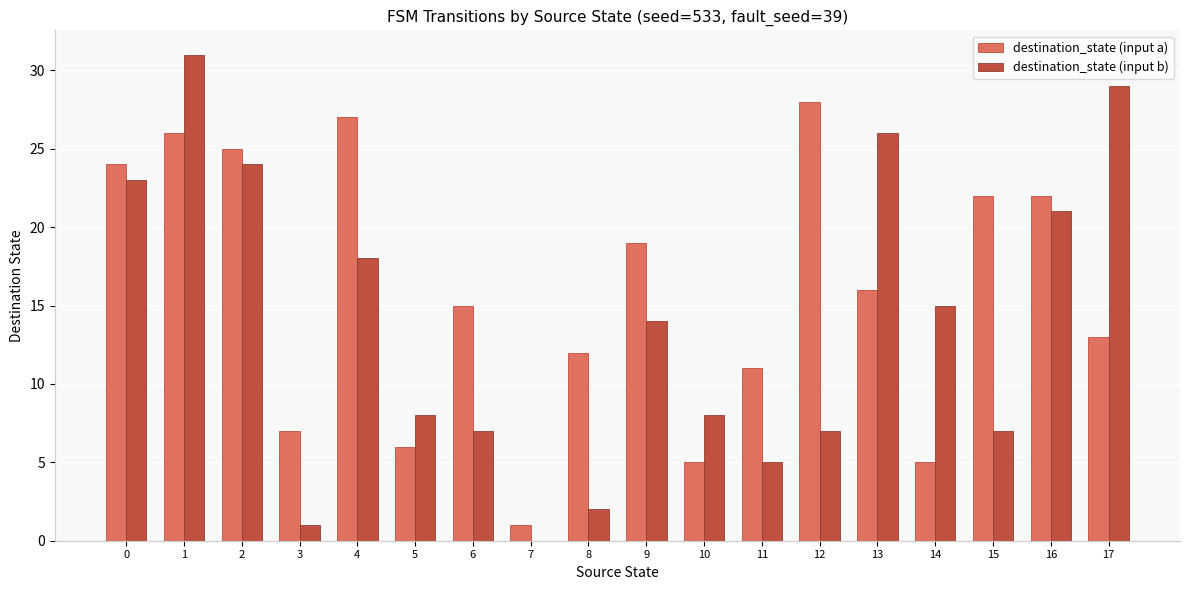

Is the value of destination_state (input b) at 12 greater than the value of destination_state (input a) at 14?

Yes